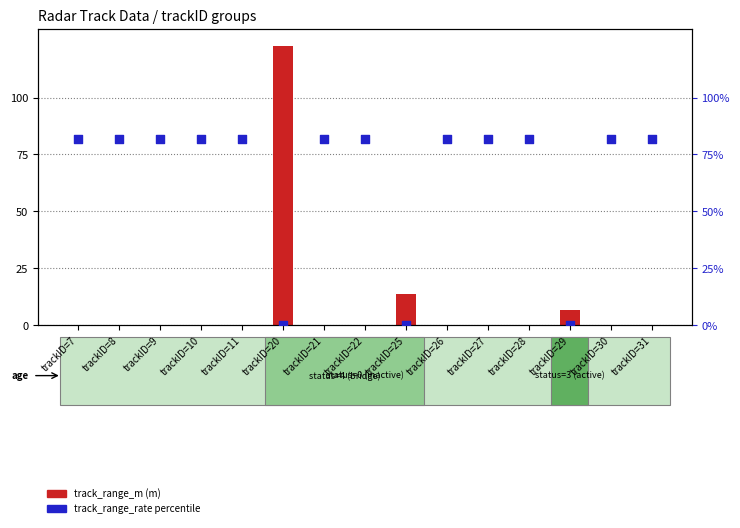

Is the value of track_range_m at trackID=29 greater than the value of track_range_rate_m_per_s (percentile) at trackID=22?

No